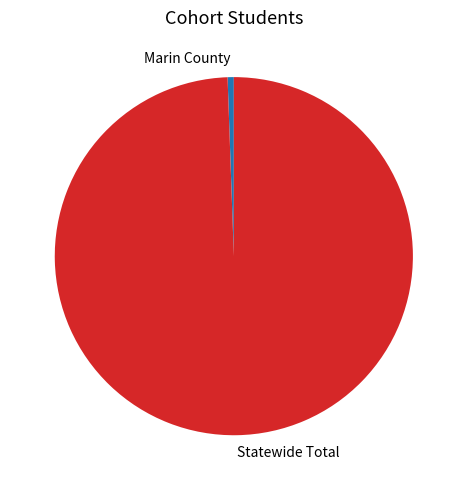

How many slices are in this pie chart?

2